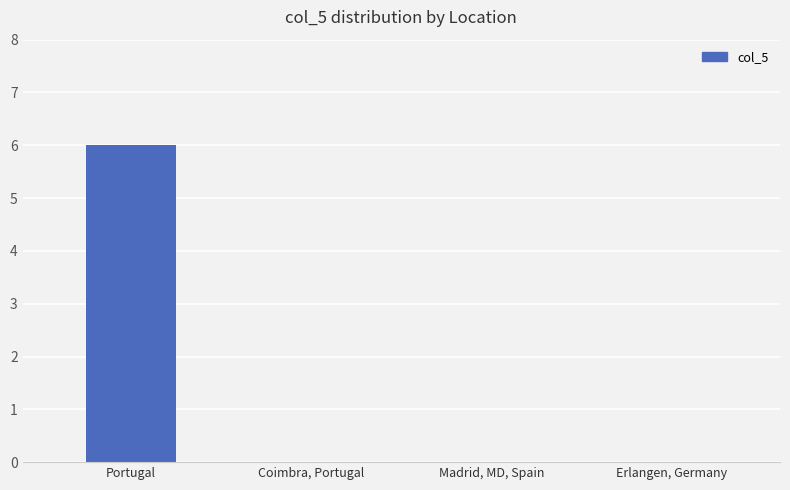

Reading left to right, transcribe all the data shown in this chart.

6	0	0	0